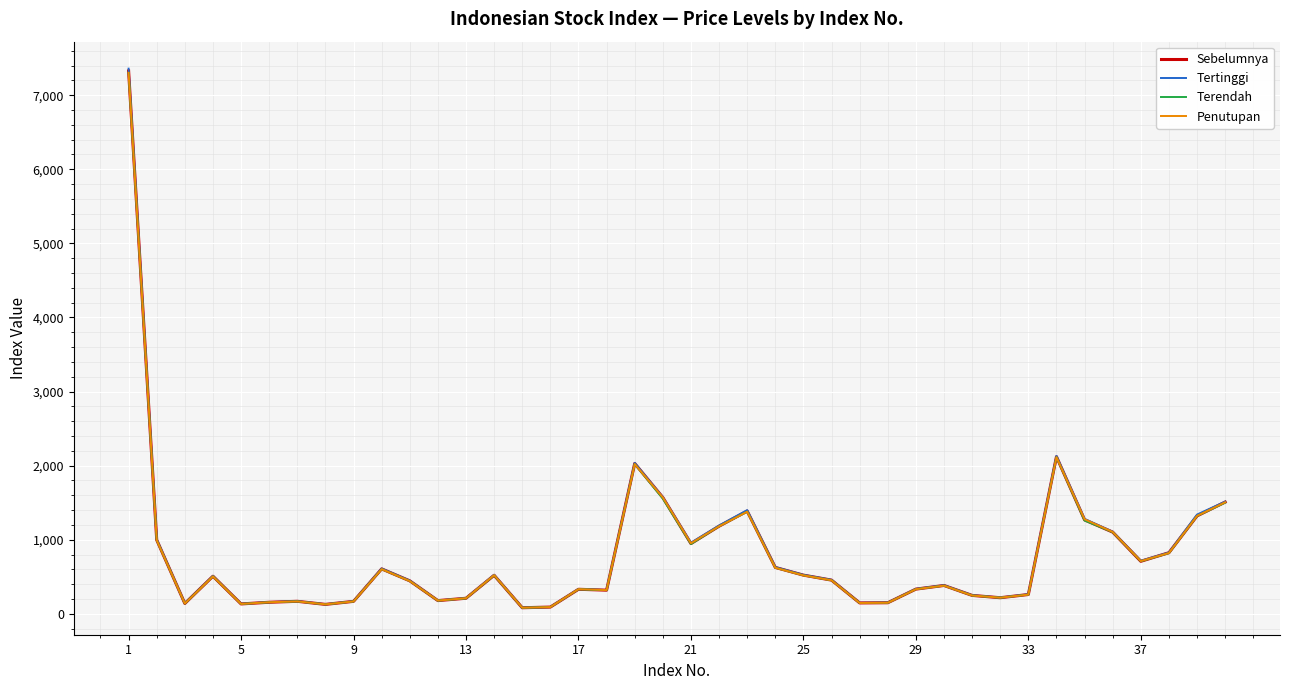

Which series has the widest spread of values?

Tertinggi